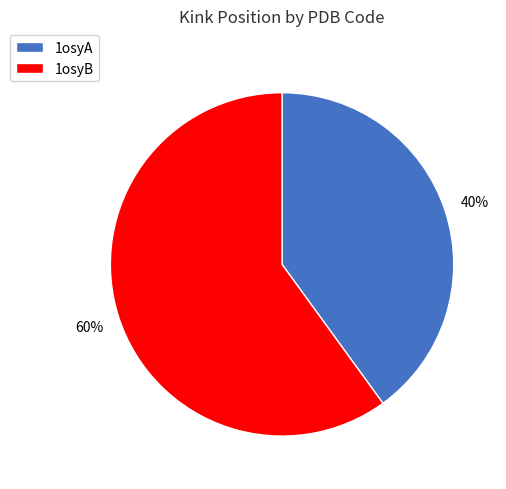

Is there any slice that represents more than half of the pie?

Yes